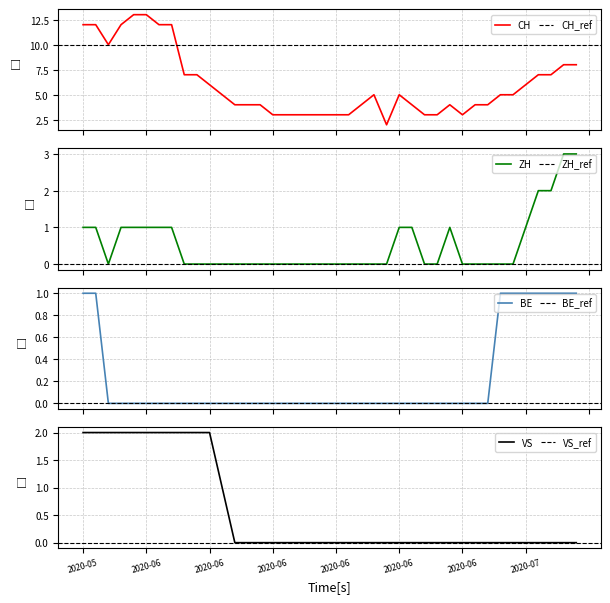

True or false: ZH and CH cross at least once.

False